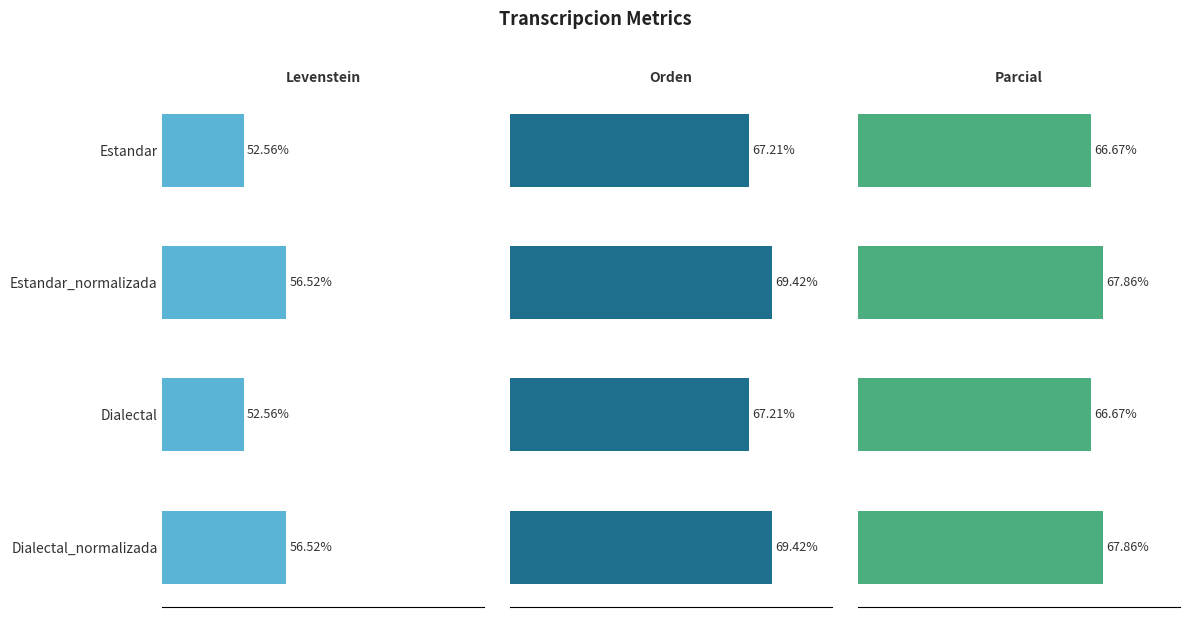

What is the average value of the Orden series?

68.3